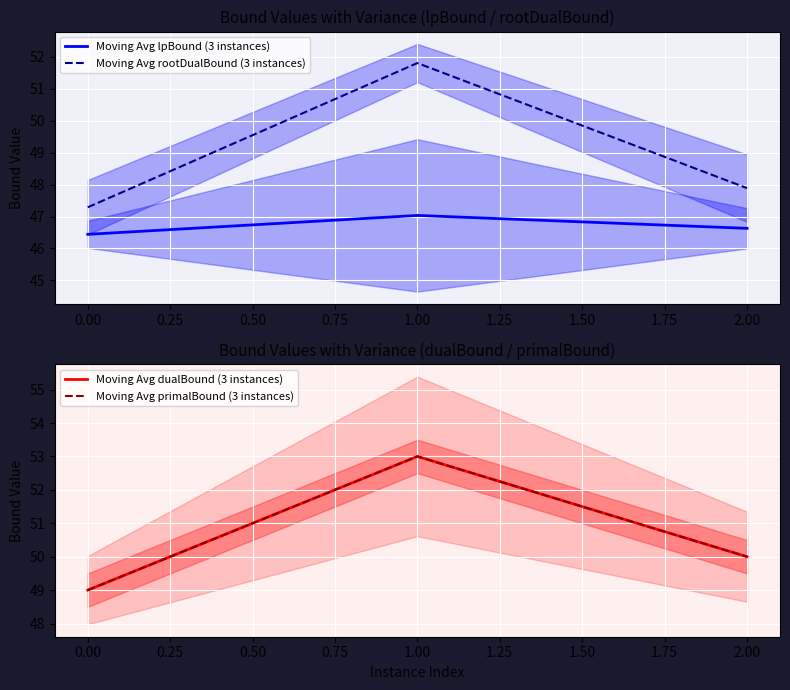

True or false: Moving Avg rootDualBound (3 instances) has a value of 47.3 at 0.00.

True